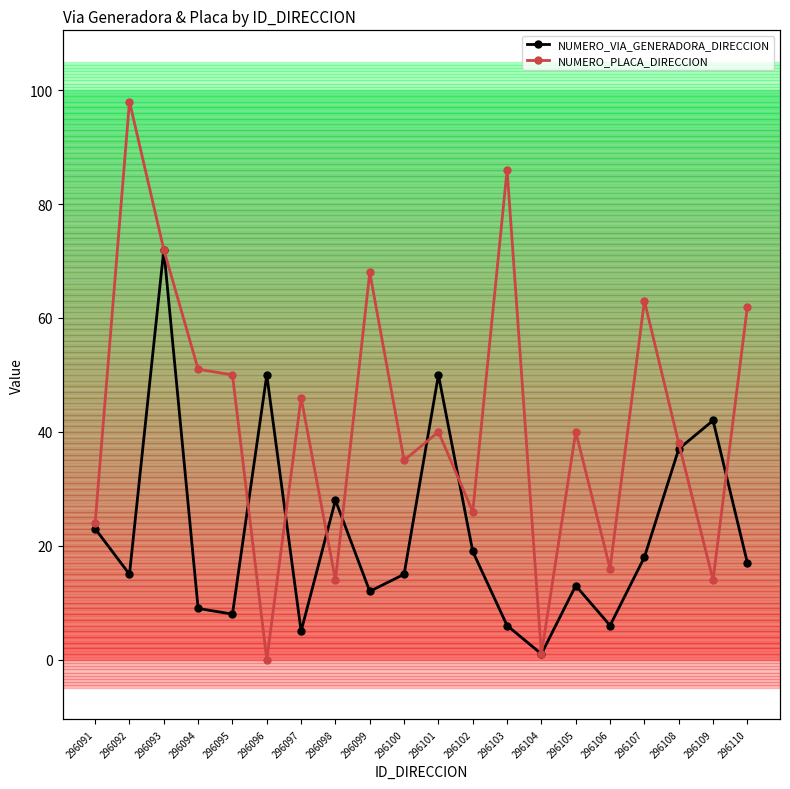

How many interior local peaks does the NUMERO_PLACA_DIRECCION series have?

7